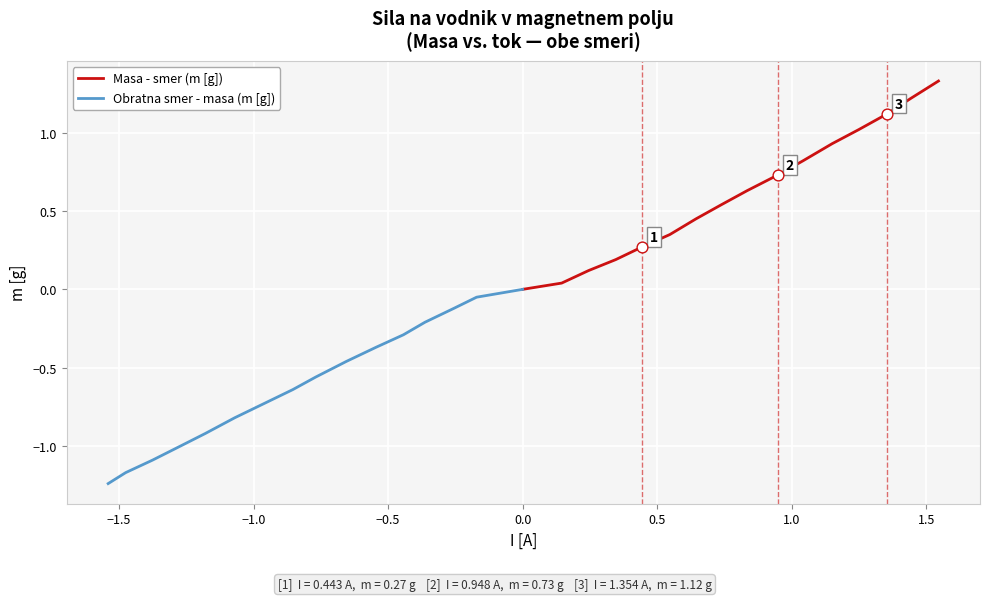

Is the value of Obratna smer - masa (m [g]) at 10 greater than the value of Masa - smer (m [g]) at 1.5?

No